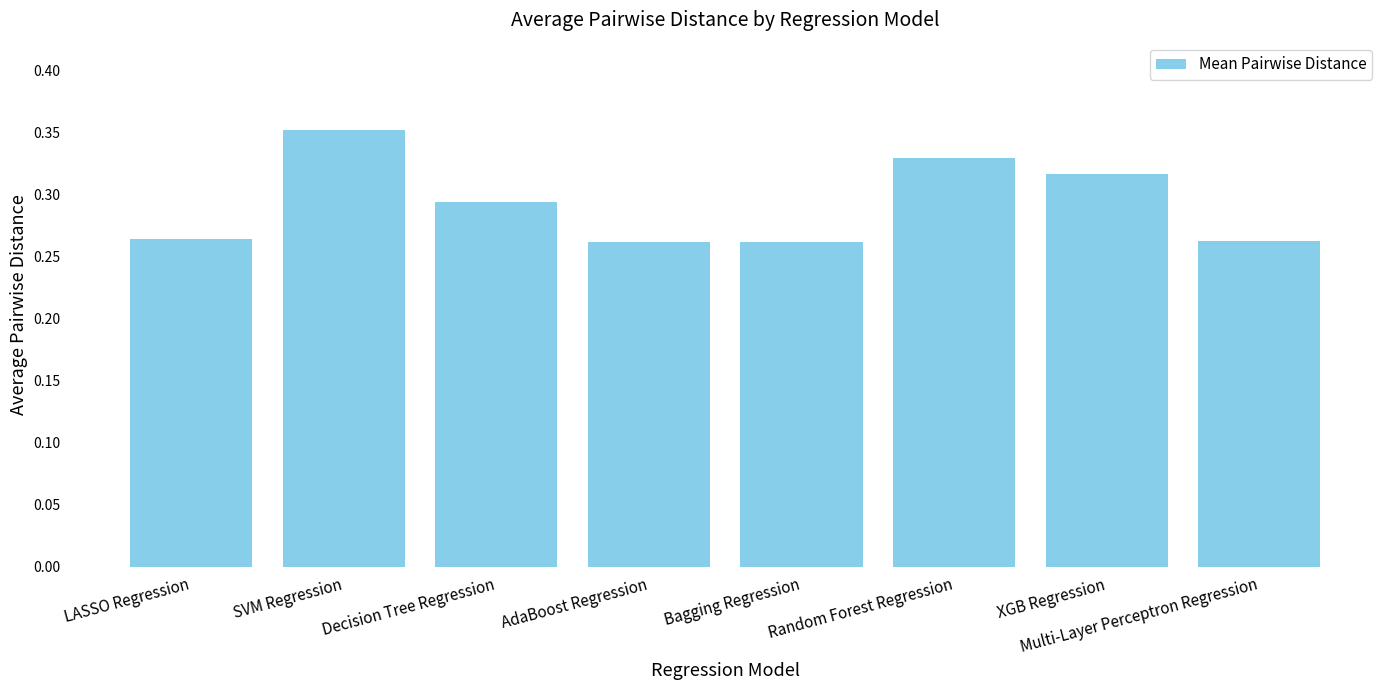

Count the values in the range 0 to 1.

8